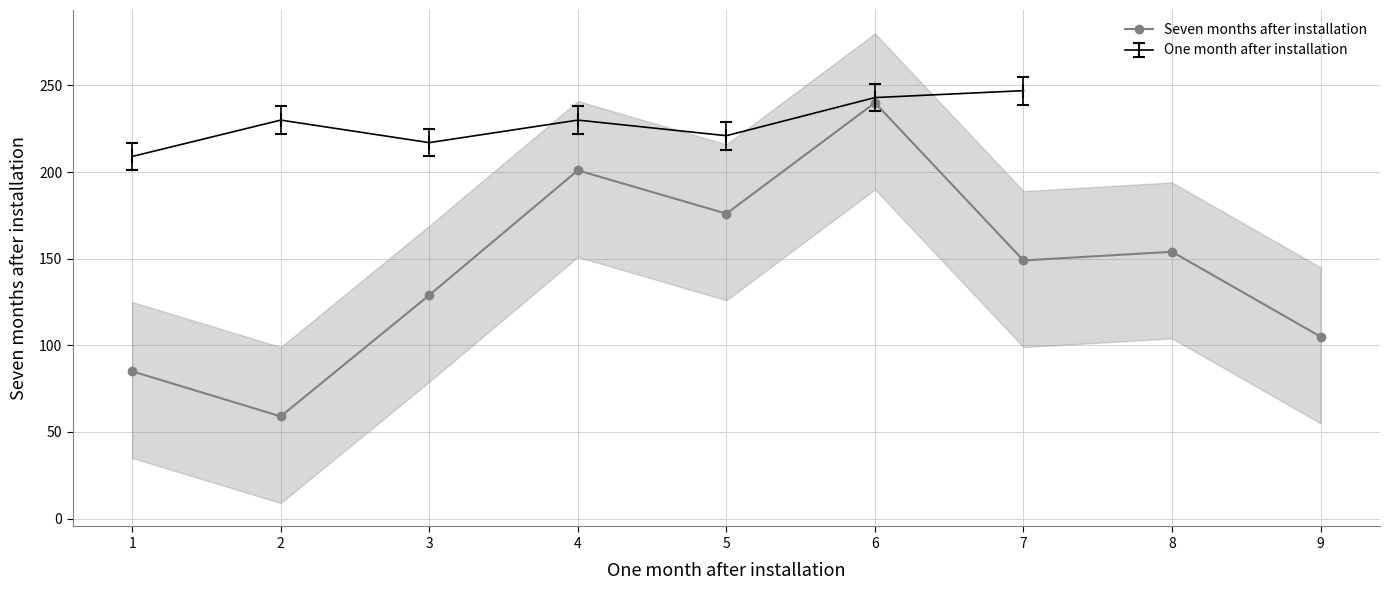

What is the sum of all values?

1298